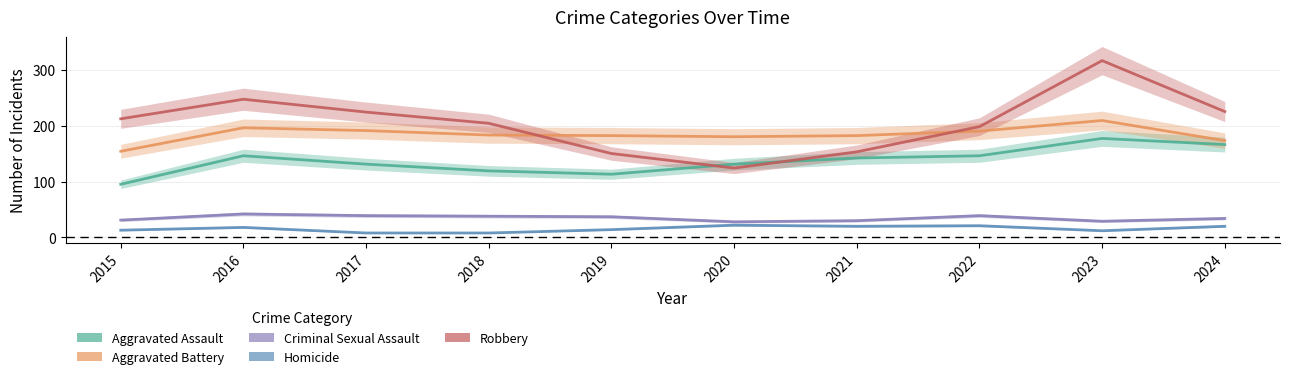

At which label is Aggravated Battery closest to 181?

2019